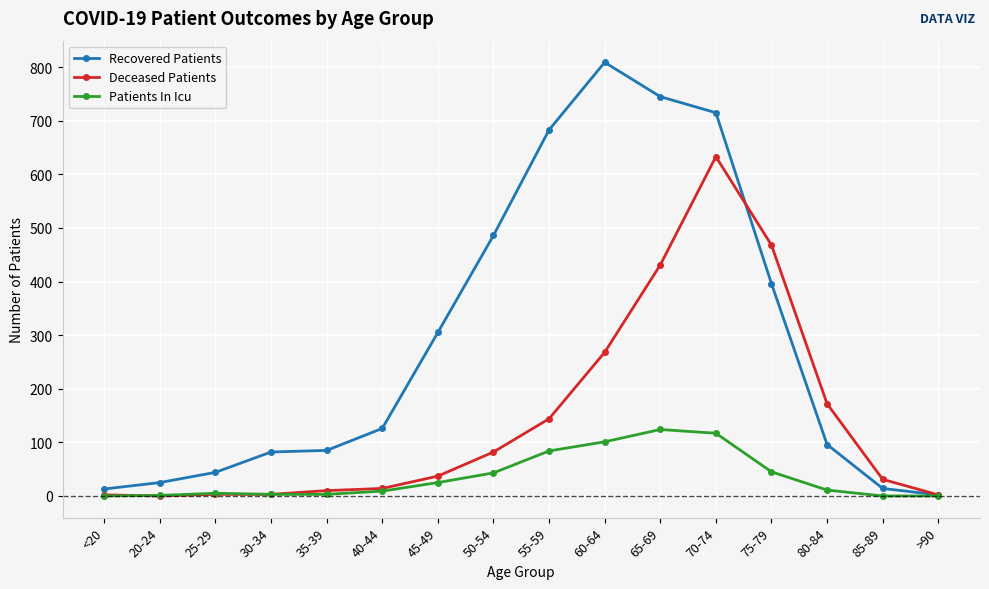

Rank the series by their average value, from highest to lowest.

Recovered Patients, Deceased Patients, Patients In Icu